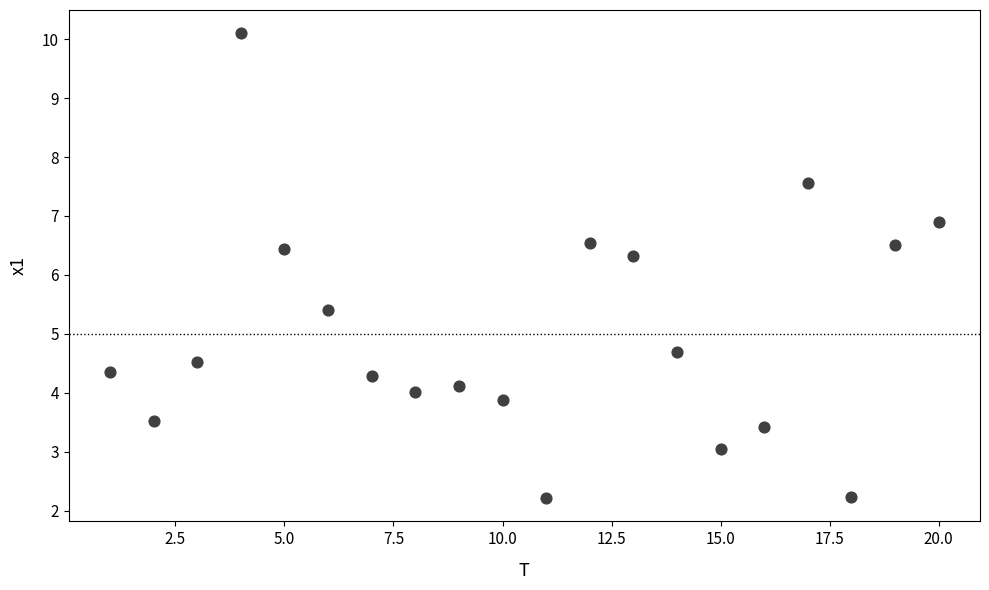

What is the range of Y values (max minus min)?

7.9